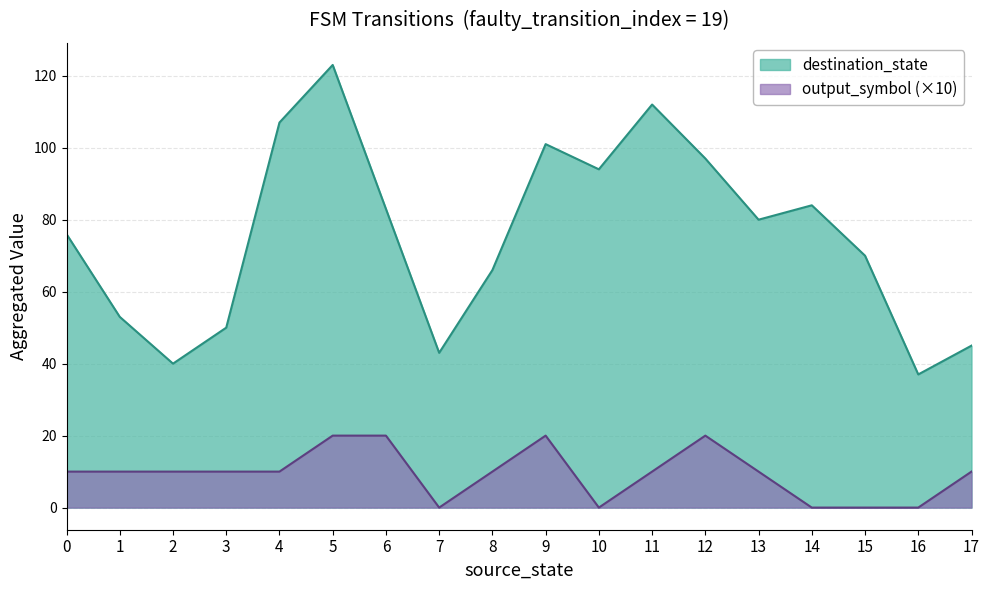

True or false: destination_state and output_symbol cross at least once.

False